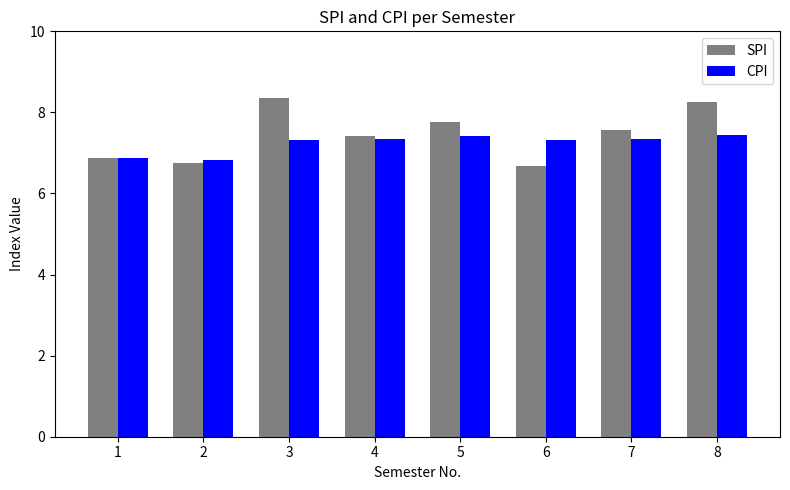

What are all the series names shown in the legend?

SPI, CPI